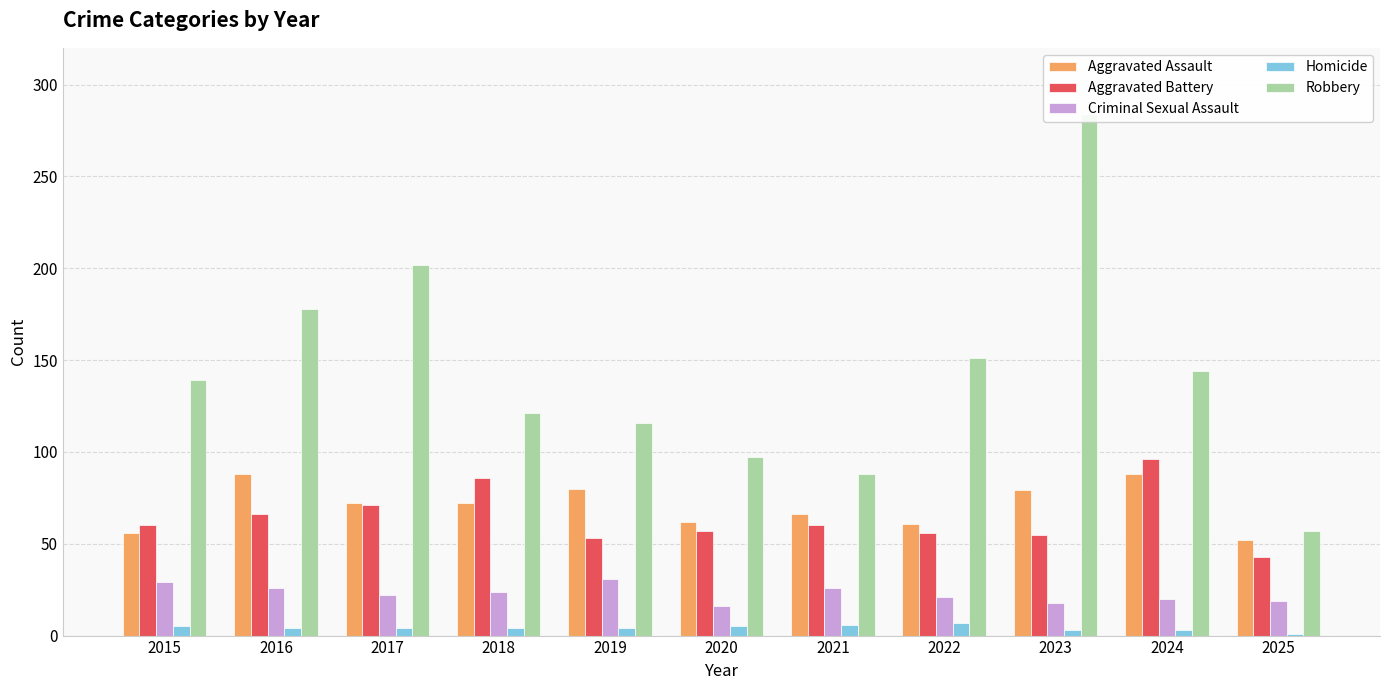

At how many categories does at least one series exceed 40?

11